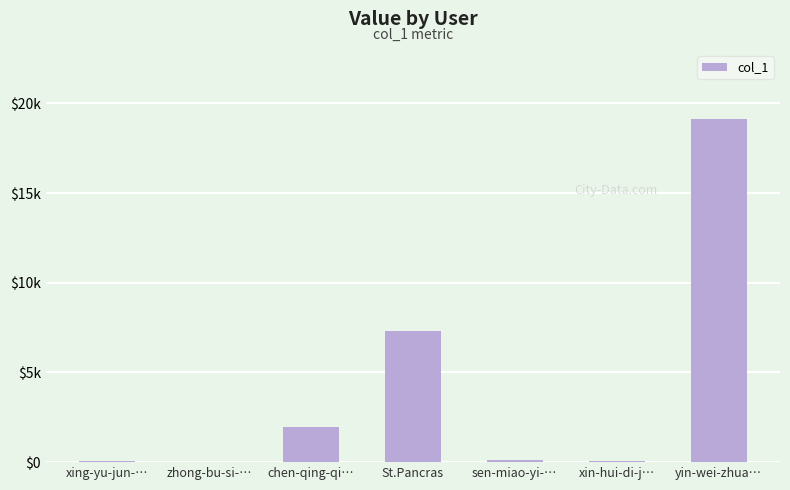

What is the value of the 1st bar from the left?

42